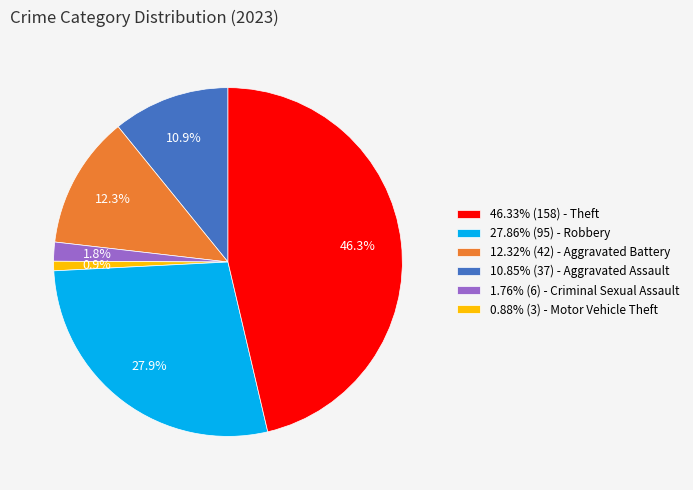

Combined, what portion of the pie is 46.33% (158) - Theft and 27.86% (95) - Robbery?

23.2%